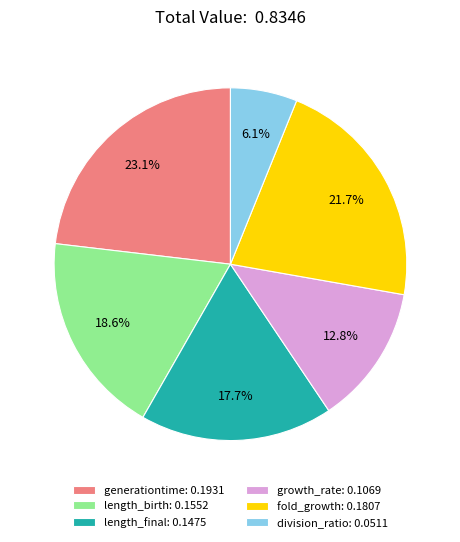

Combined, what portion of the pie is length_birth and length_final?

36.3%